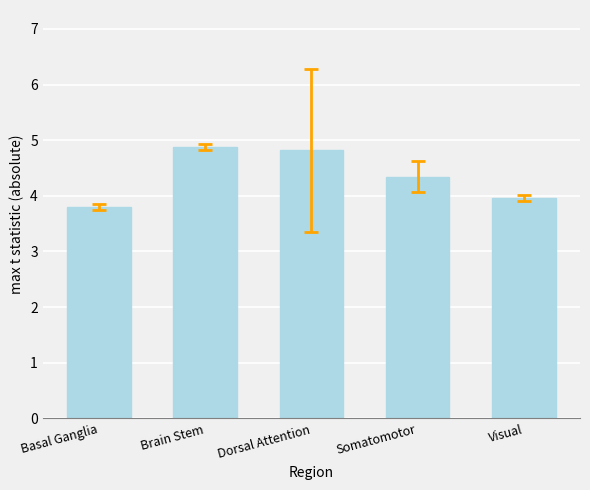

How many series are shown in this chart?

1